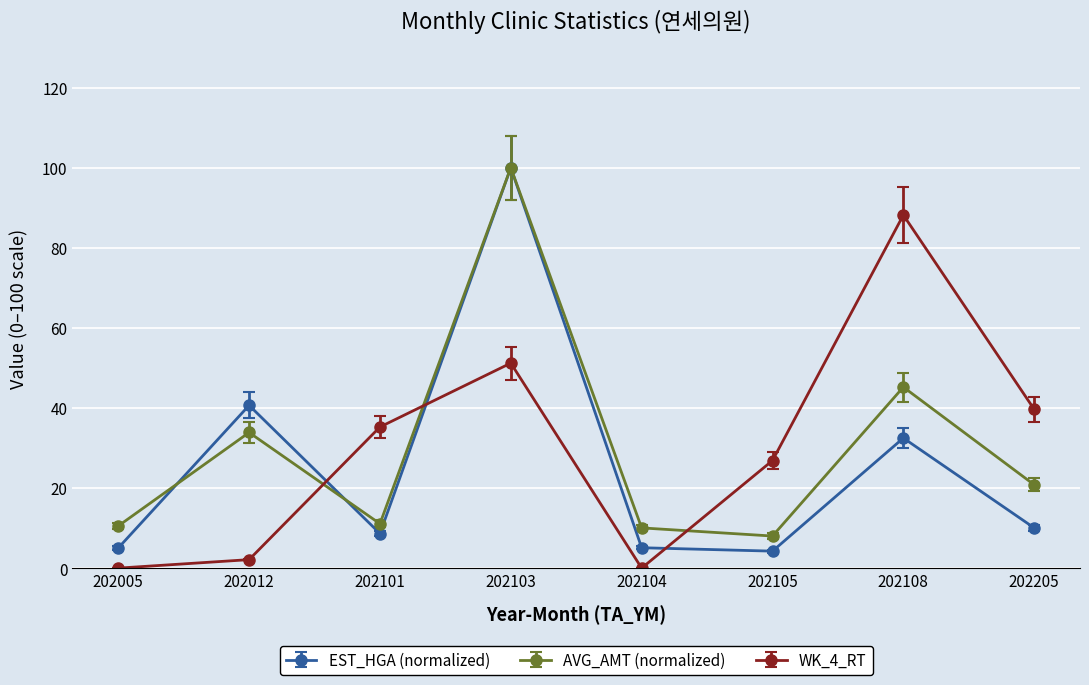

Rank the series at 202005 from lowest to highest value.

WK_4_RT, EST_HGA (normalized), AVG_AMT (normalized)